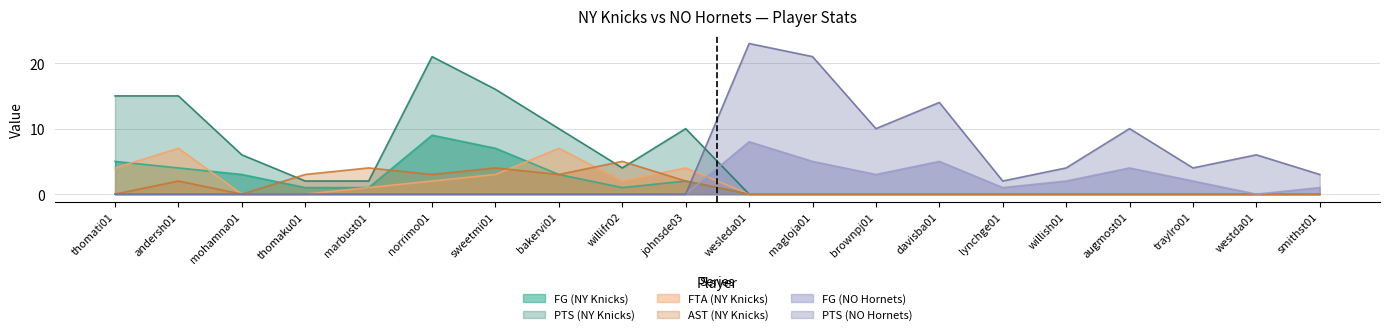

Count the number of categories in the chart.

20